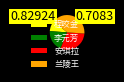

Which category has the smallest portion of the pie?

程咬金